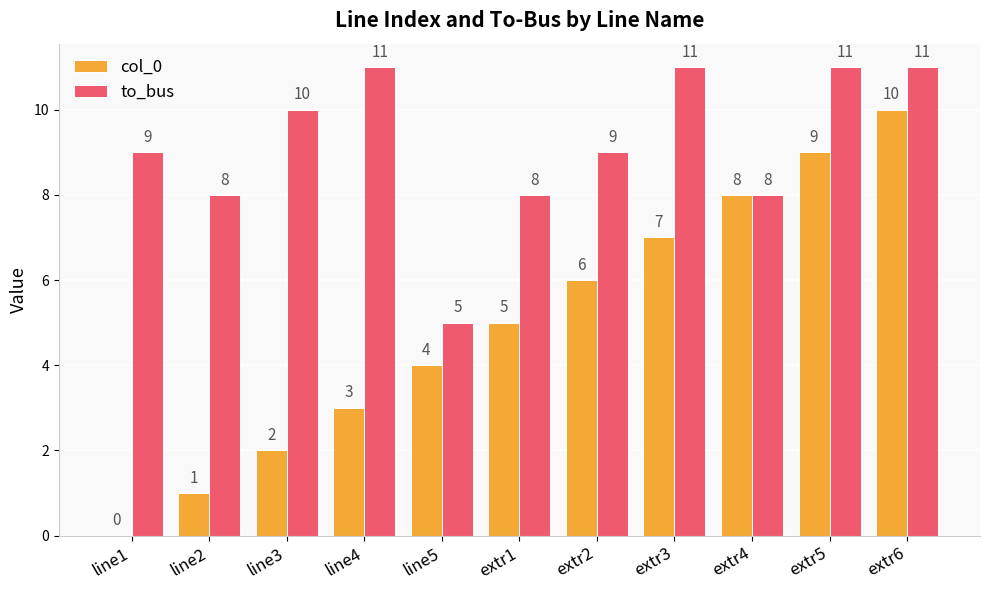

Reading right to left, transcribe all the data shown in this chart.

col_0: extr6=10	extr5=9	extr4=8	extr3=7	extr2=6	extr1=5	line5=4	line4=3	line3=2	line2=1	line1=0
to_bus: extr6=11	extr5=11	extr4=8	extr3=11	extr2=9	extr1=8	line5=5	line4=11	line3=10	line2=8	line1=9